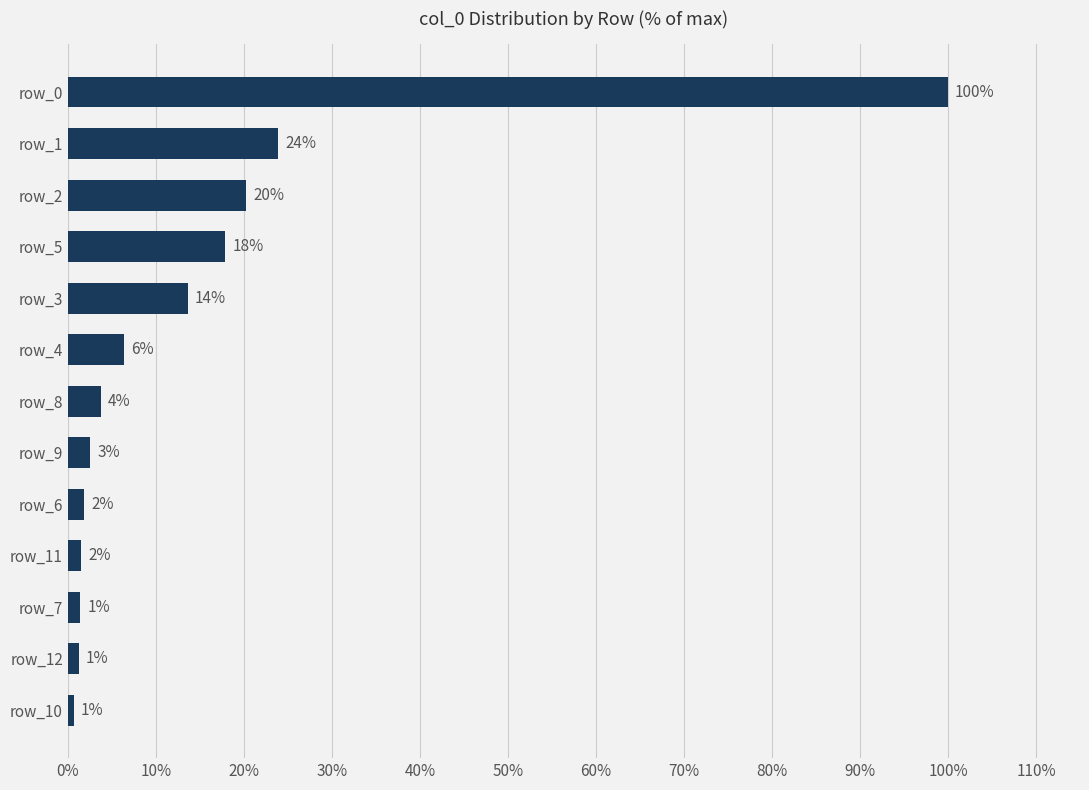

What is the difference between the maximum and minimum values?

99.3